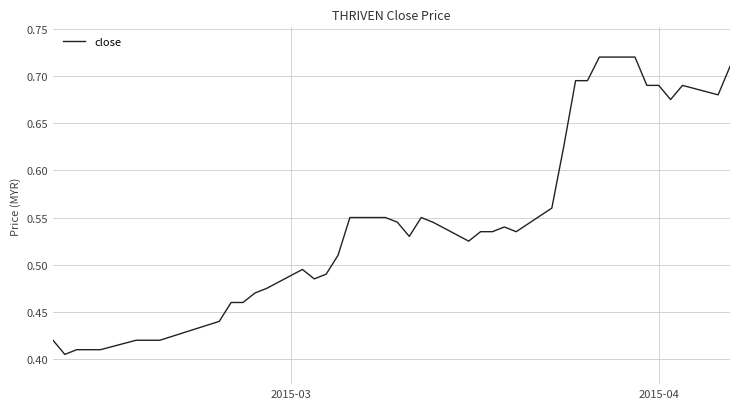

What is the difference between the maximum and minimum values?

0.3